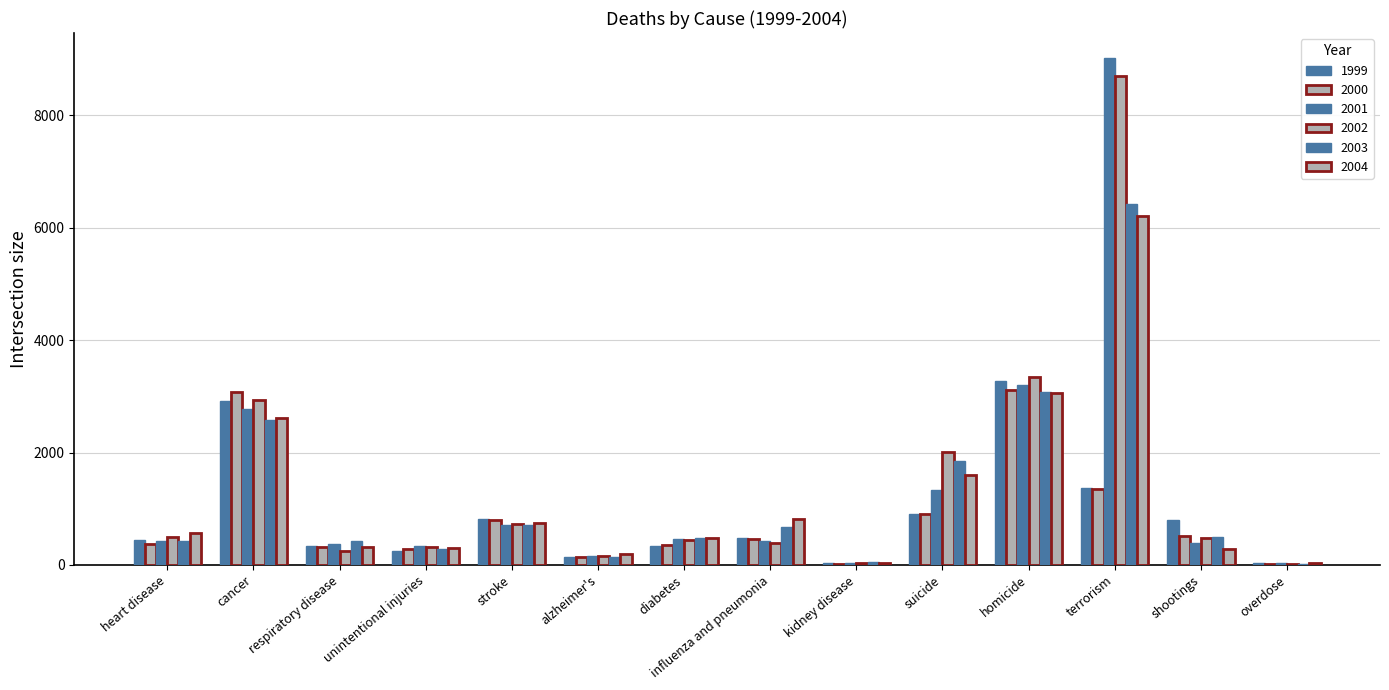

At which category does the chart reach its minimum across all series?

overdose